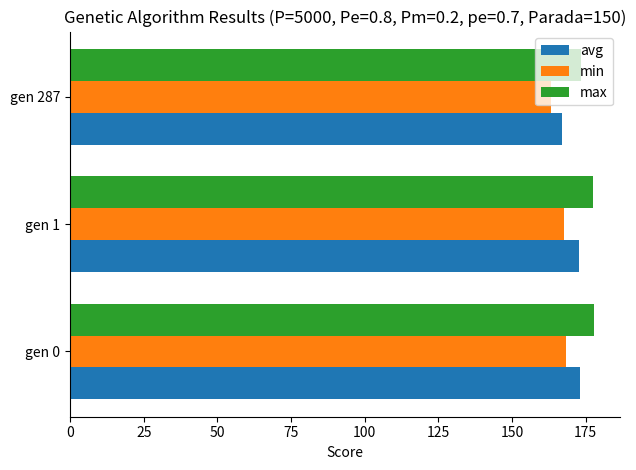

What are all the series names shown in the legend?

avg, min, max